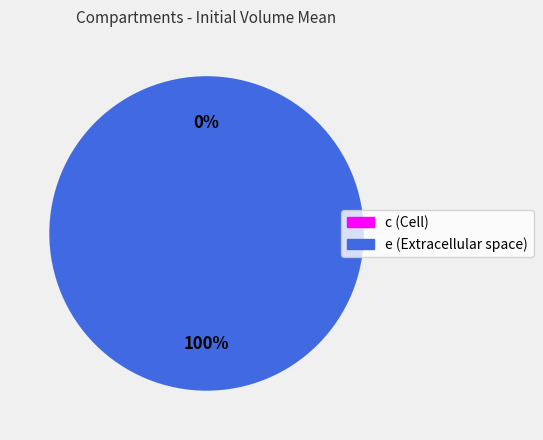

Is it true that e is 100% of the pie?

True